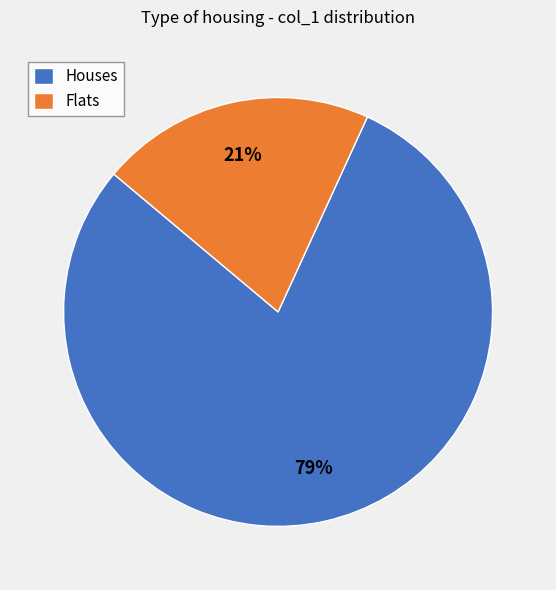

True or false: Houses accounts for 65% of the total.

False